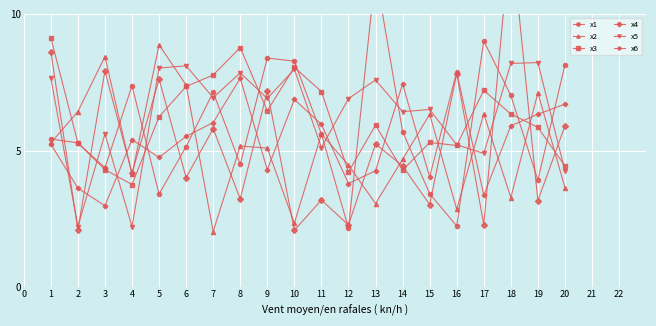

How many lines are shown in the chart?

6